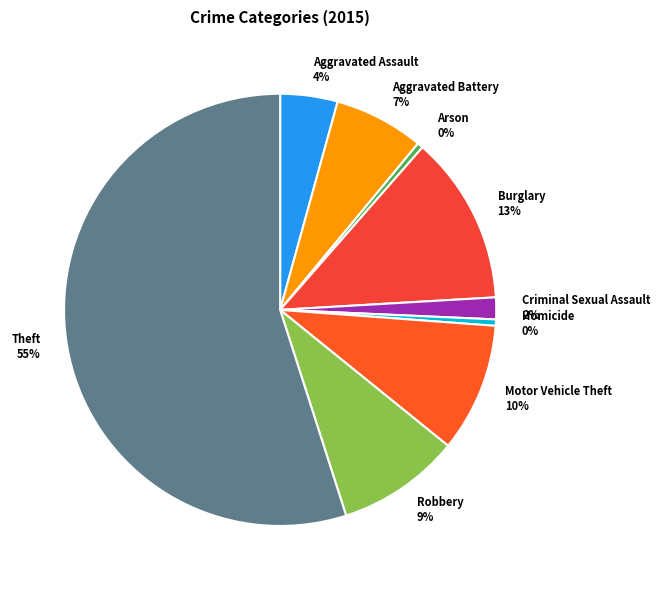

To the nearest percent, what portion does Robbery represent?

9%